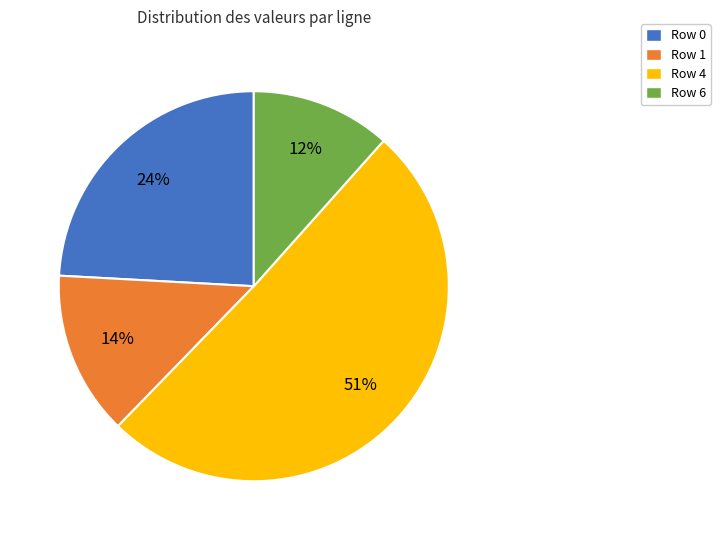

To the nearest percent, what percentage of the pie is Row 6?

12%